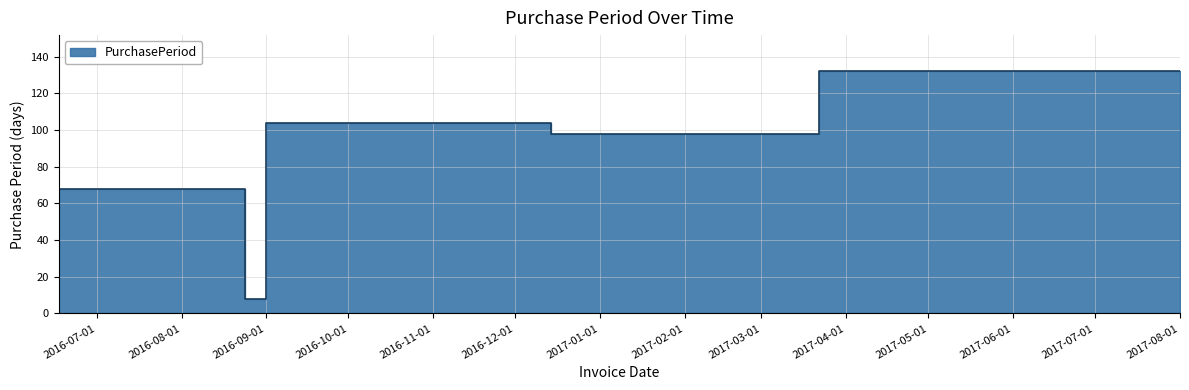

Is it true that the value at 2016-09-01 is 14?

False